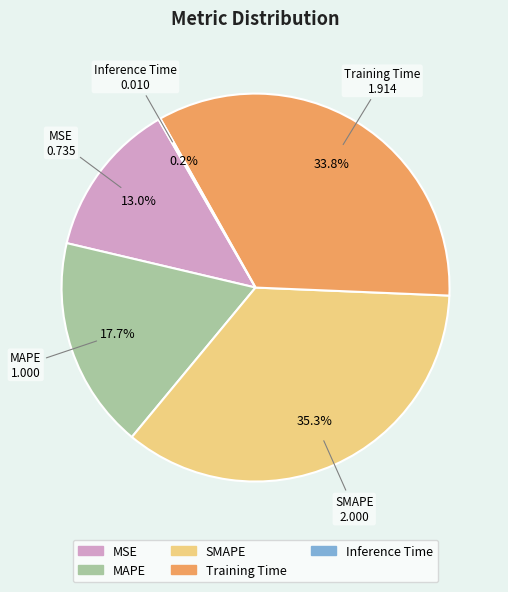

How much of the chart is everything except Training Time?

66.2%